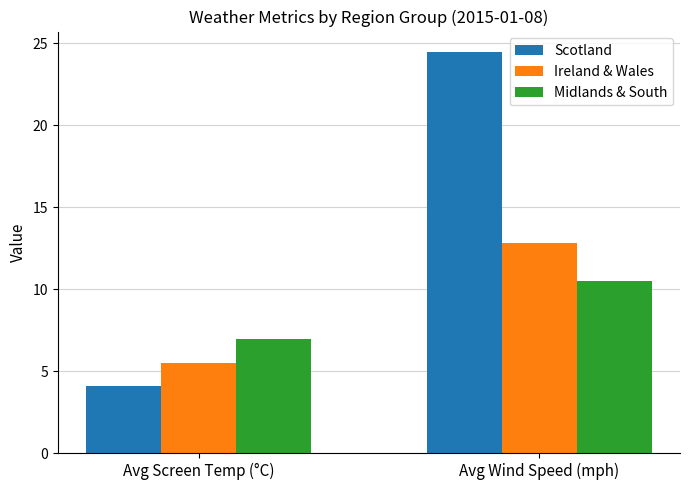

What is the greatest value displayed?

24.5